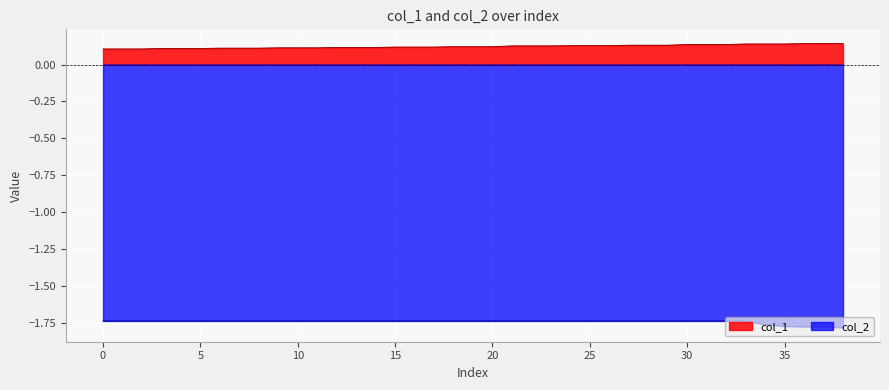

True or false: col_1 and col_2 cross at least once.

False